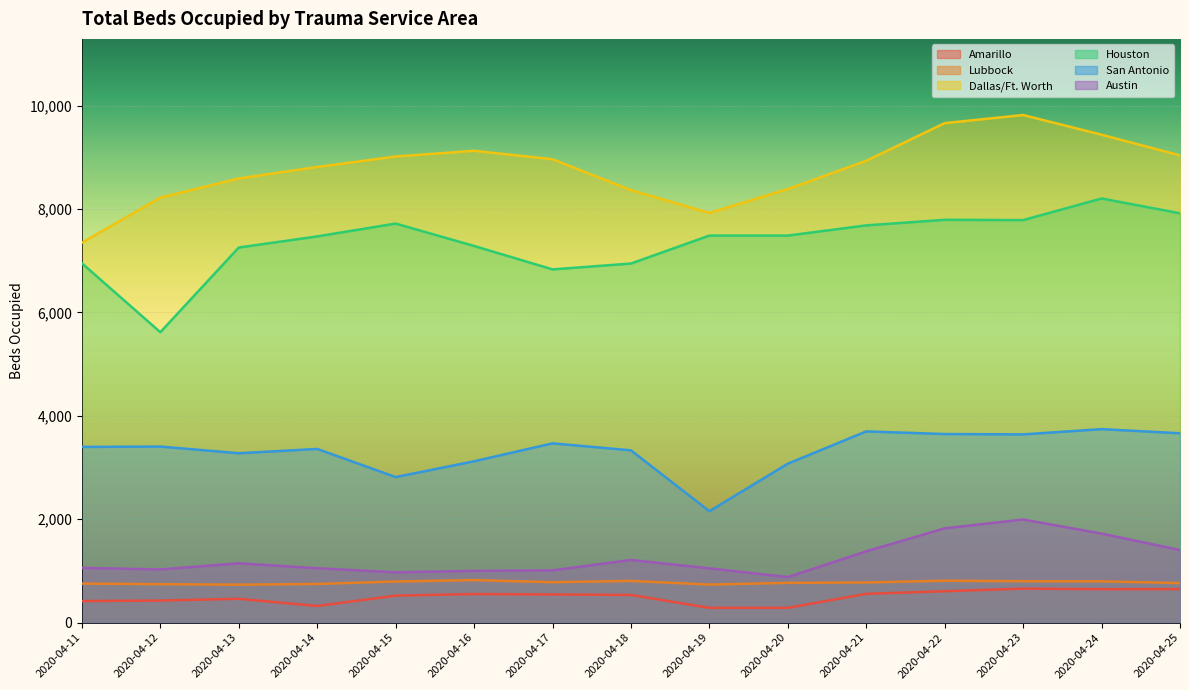

Which series has the largest total across all categories?

Dallas/Ft. Worth